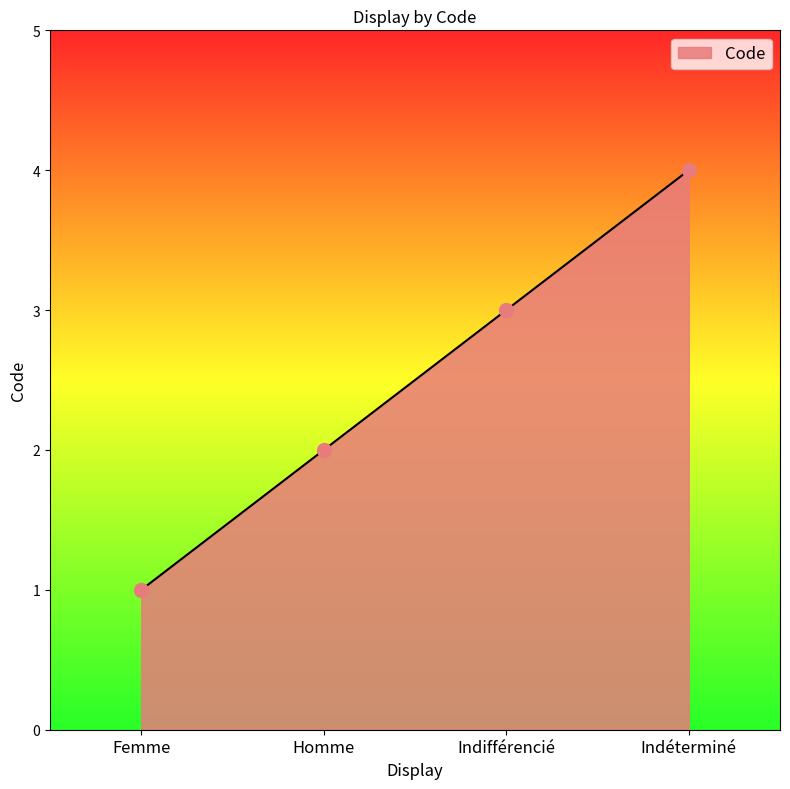

What is the ratio of the value at Indéterminé to the value at Femme?

4.0